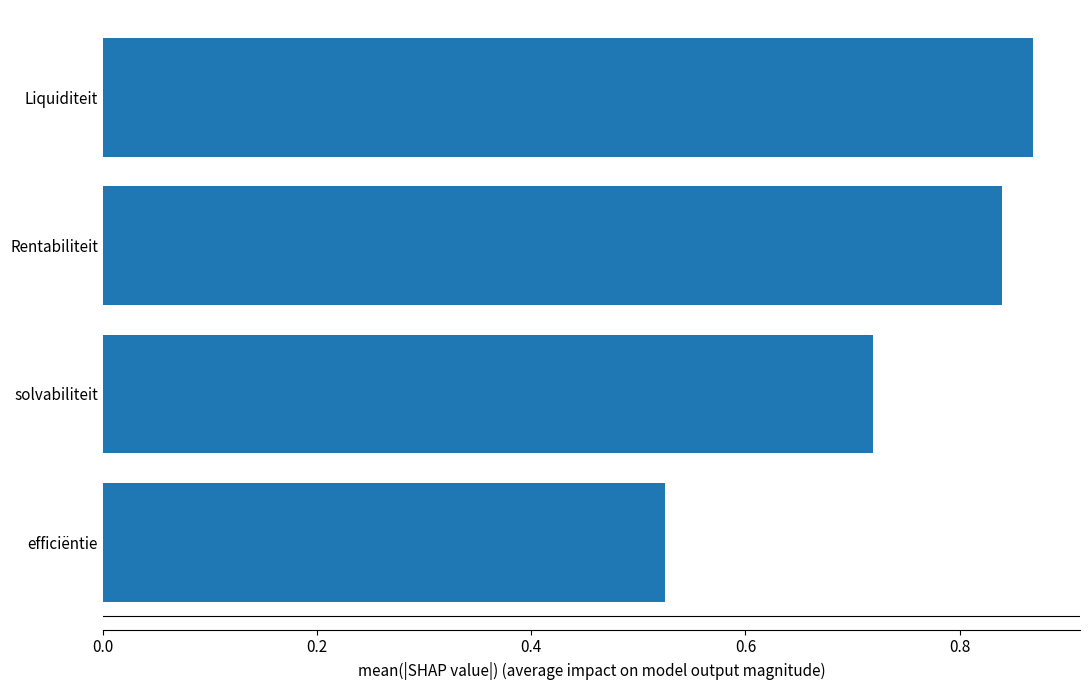

Where is the data nearest to the value 0?

efficiëntie